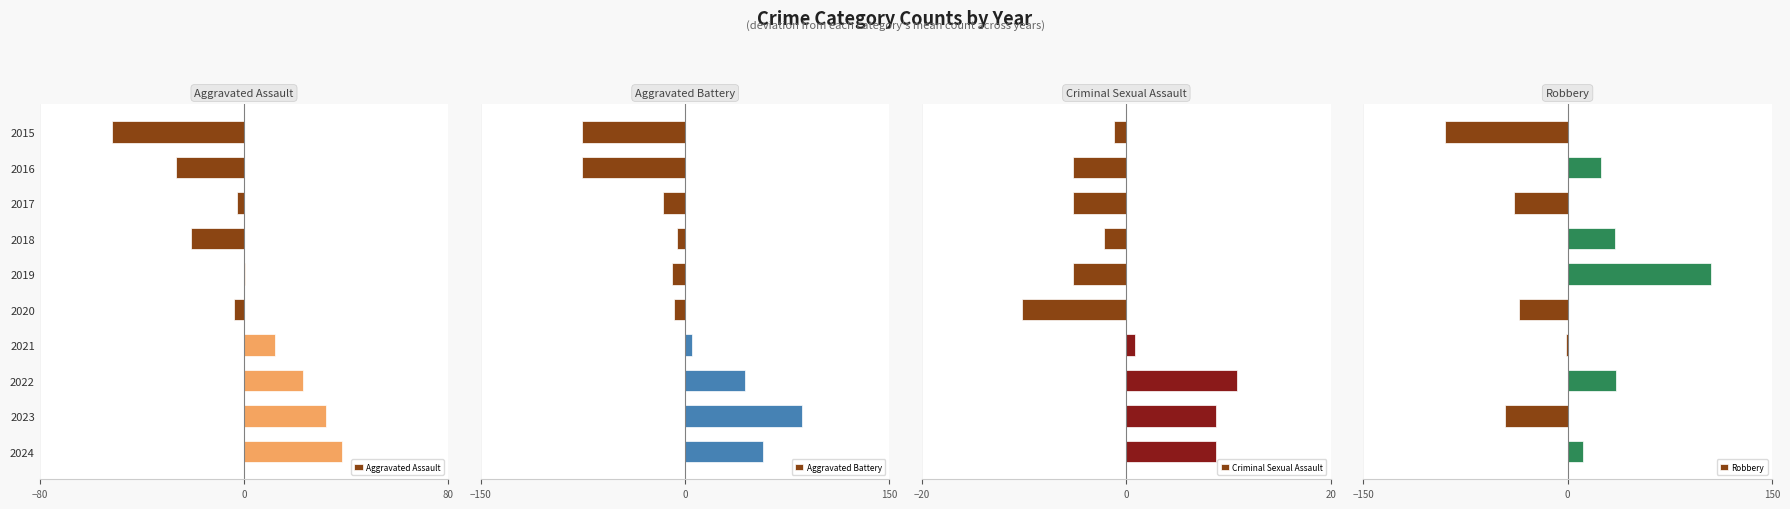

What is the difference between the second highest and second lowest values in the Criminal Sexual Assault series?

14.0